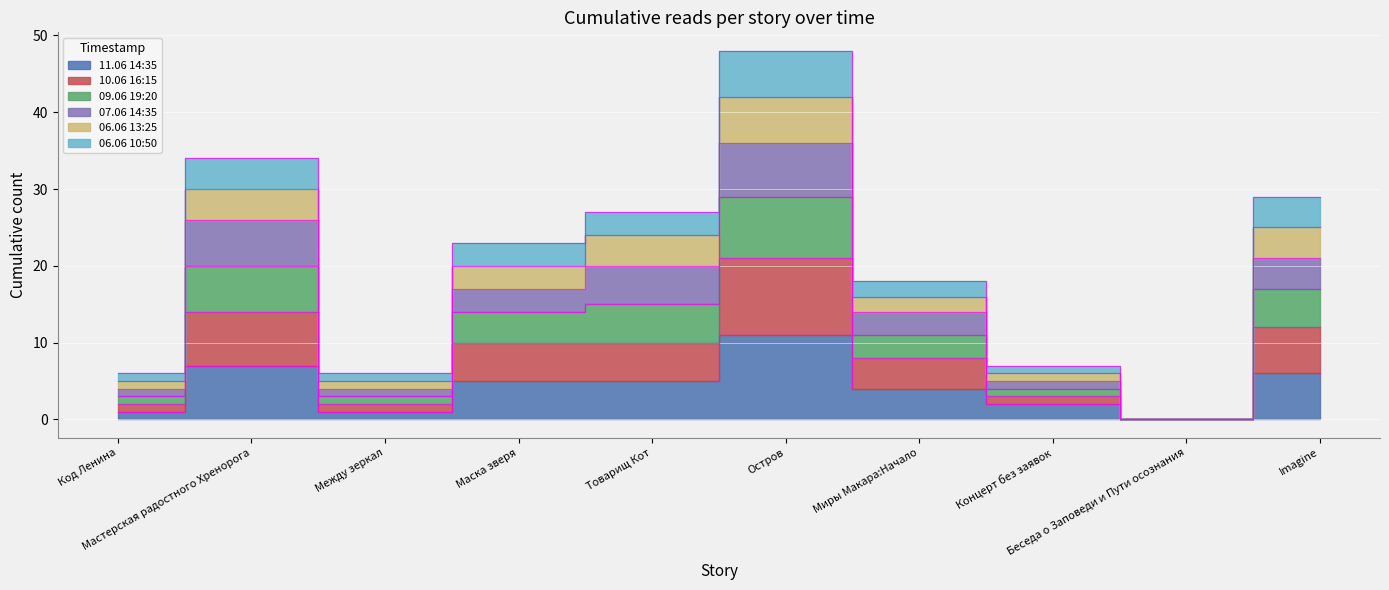

How many data points does each series have?

10